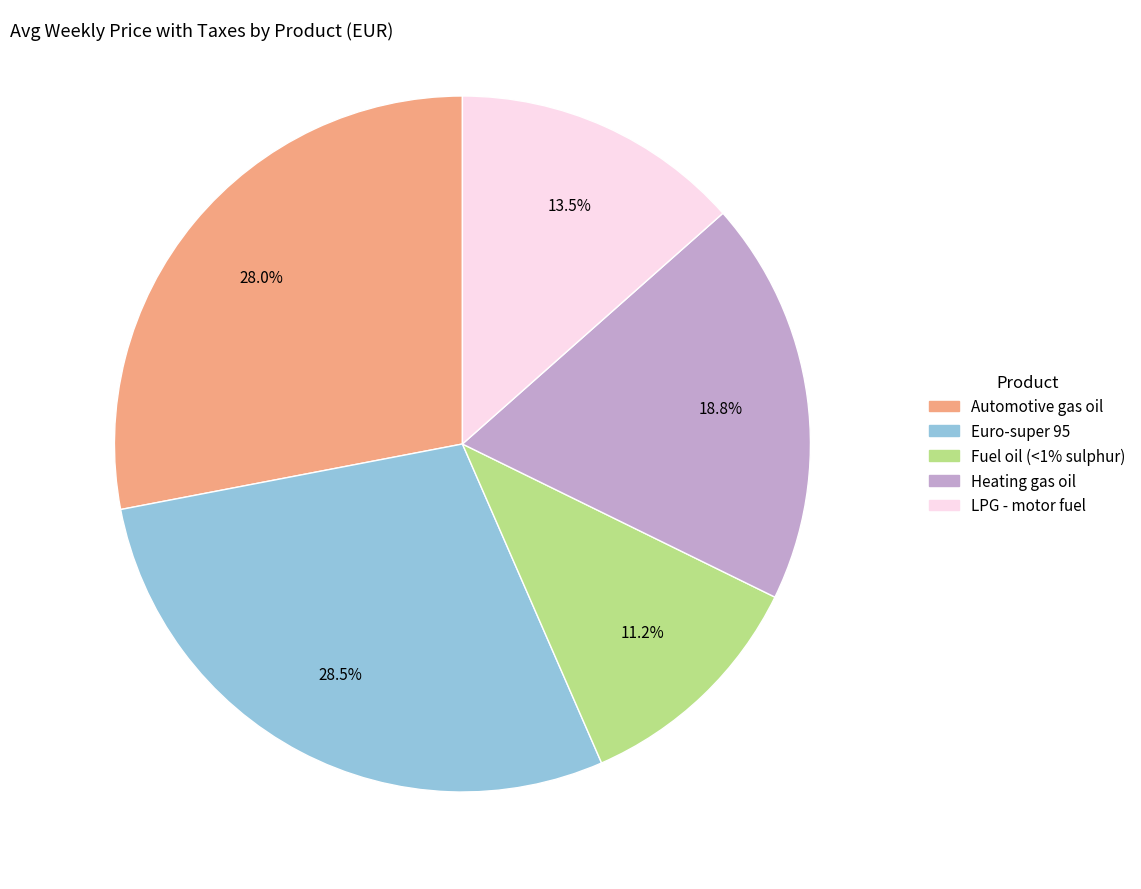

Is there any slice that represents more than half of the pie?

No